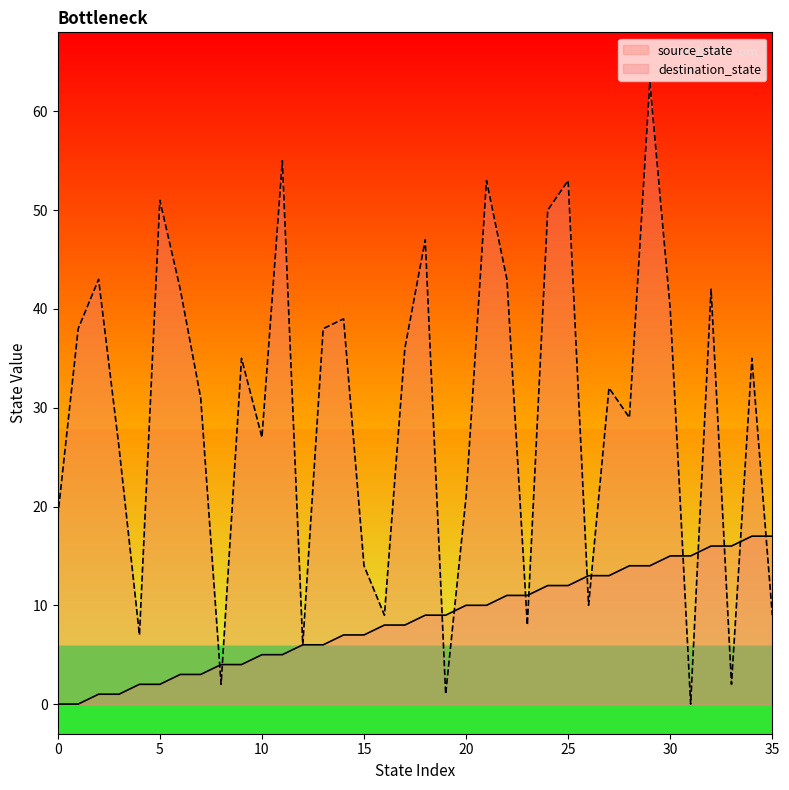

What is the value of the destination_state point at the 34th from the left?

2